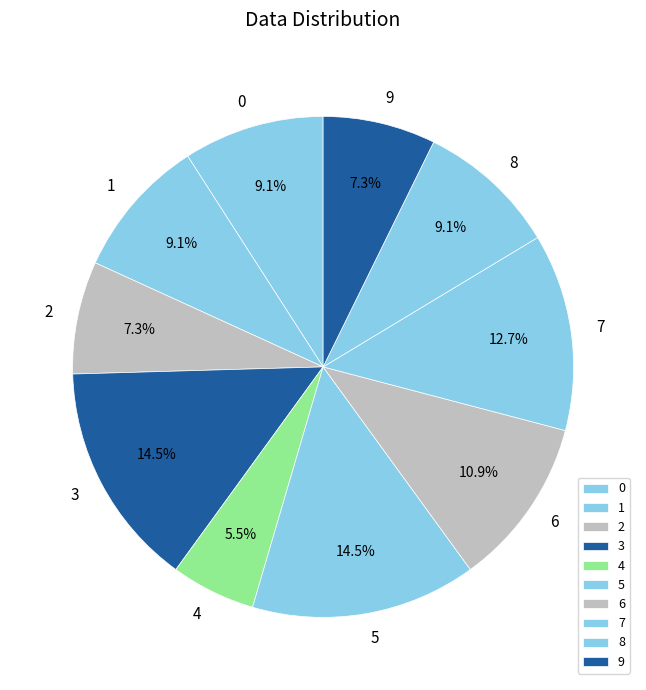

To the nearest percent, what portion does 6 represent?

11%